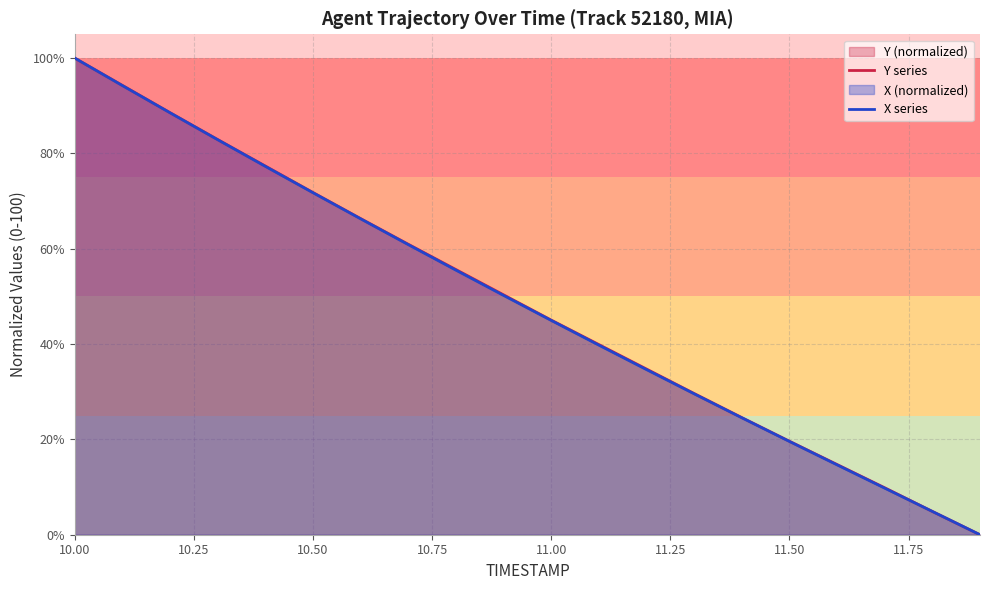

How many values in X series are above zero?

19